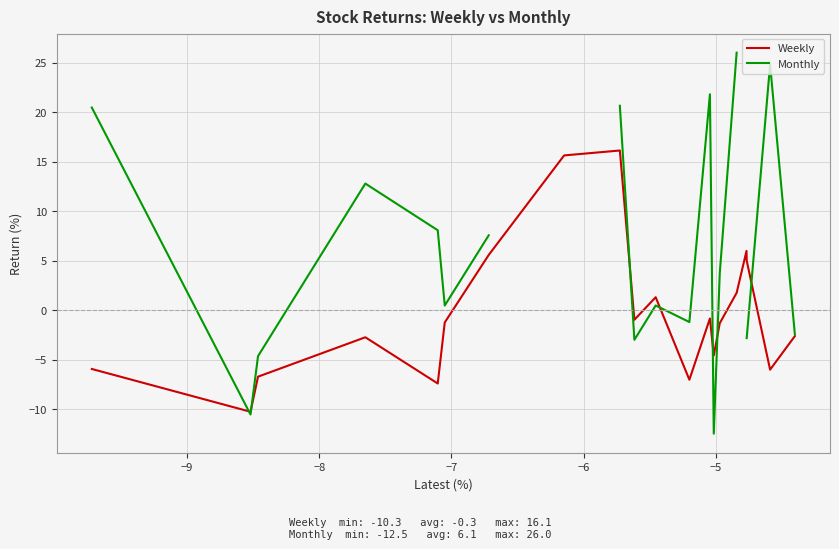

Which series ends up on top after the final intersection of Weekly and Monthly?

Monthly